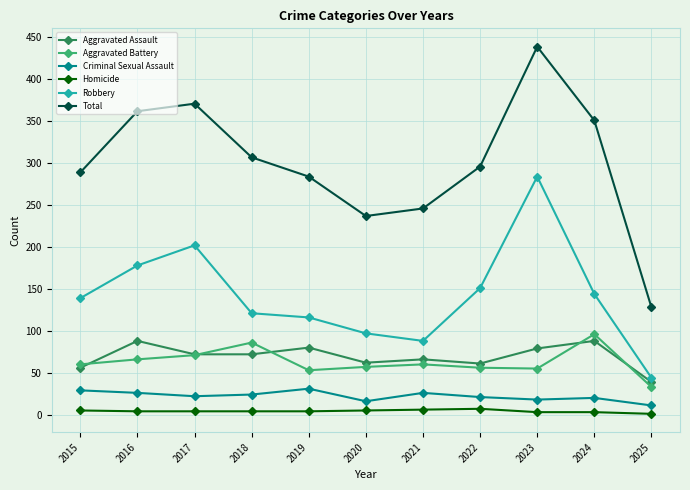

The Criminal Sexual Assault series shows 21 at 2022. True or false?

True